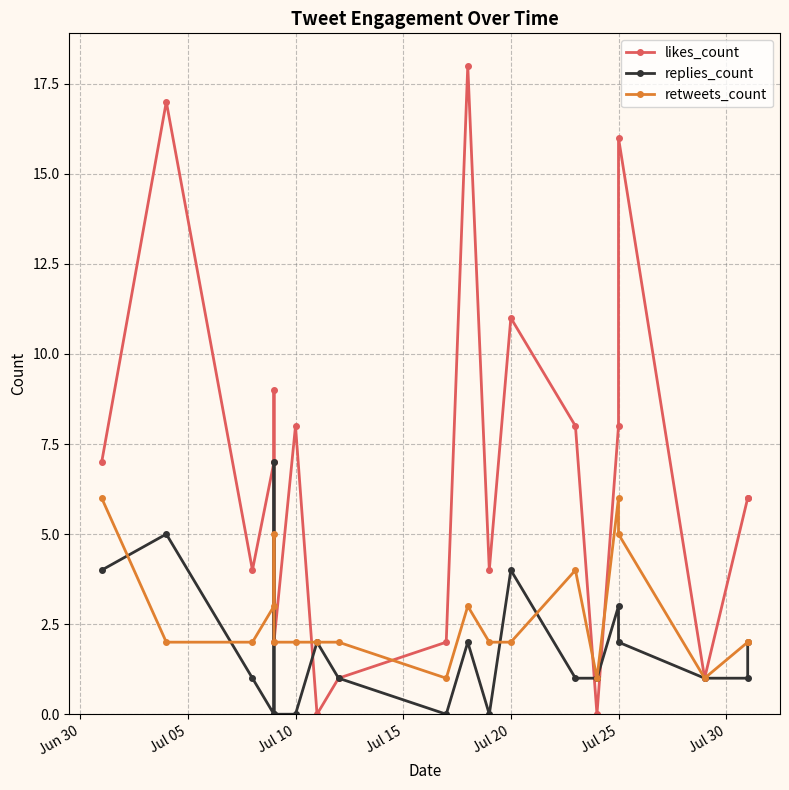

True or false: likes_count and retweets_count intersect in this chart.

True